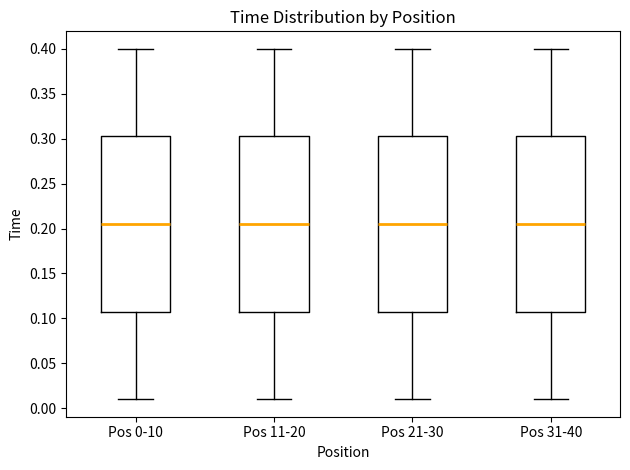

Reading left to right, read every box against the y-axis: the position of its median line, the range the box covers, and the ends of its whiskers. The values are not printed on the chart, so give them approximately, as read against the axis.

Pos 0-10: median 0.205, box 0.110 to 0.305, whiskers 0.010 to 0.400
Pos 11-20: median 0.205, box 0.110 to 0.305, whiskers 0.010 to 0.400
Pos 21-30: median 0.205, box 0.110 to 0.305, whiskers 0.010 to 0.400
Pos 31-40: median 0.205, box 0.110 to 0.305, whiskers 0.010 to 0.400